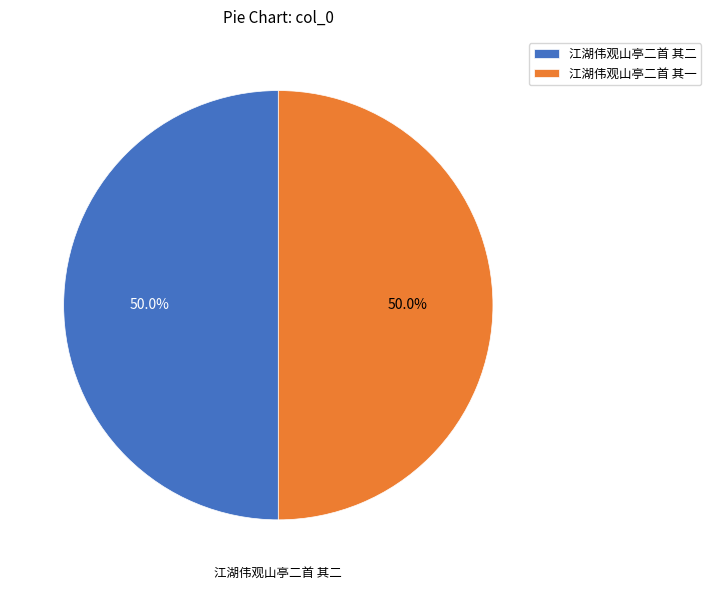

Approximately how many times larger is the value at 江湖伟观山亭二首 其二 compared to 江湖伟观山亭二首 其一?

1.0